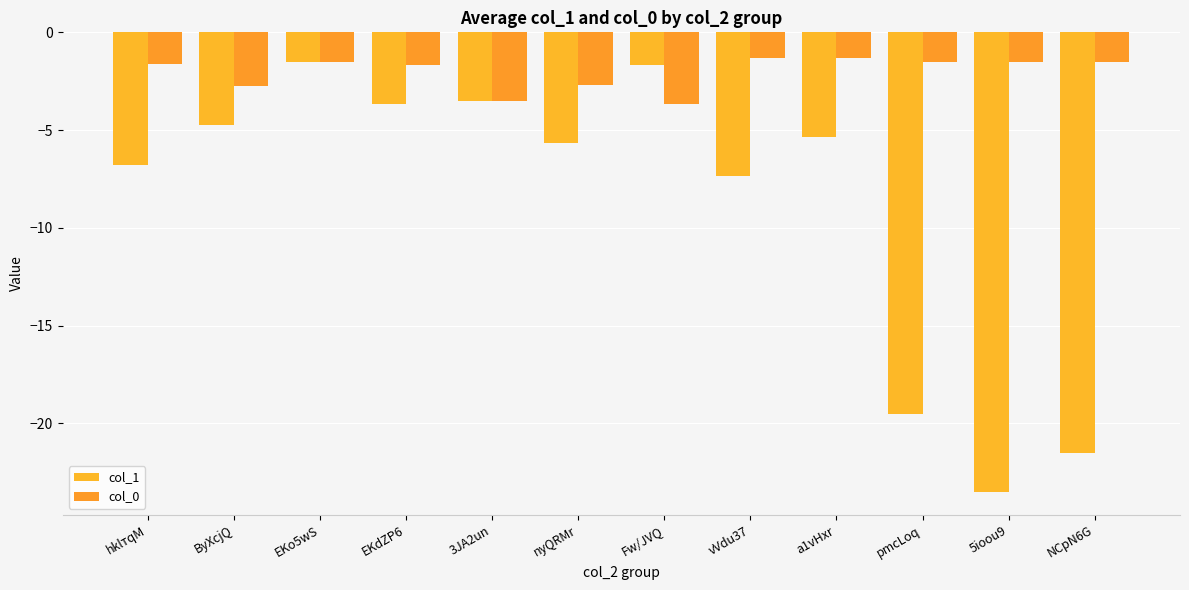

Where does the col_1 series first go above -5?

ByXcjQ